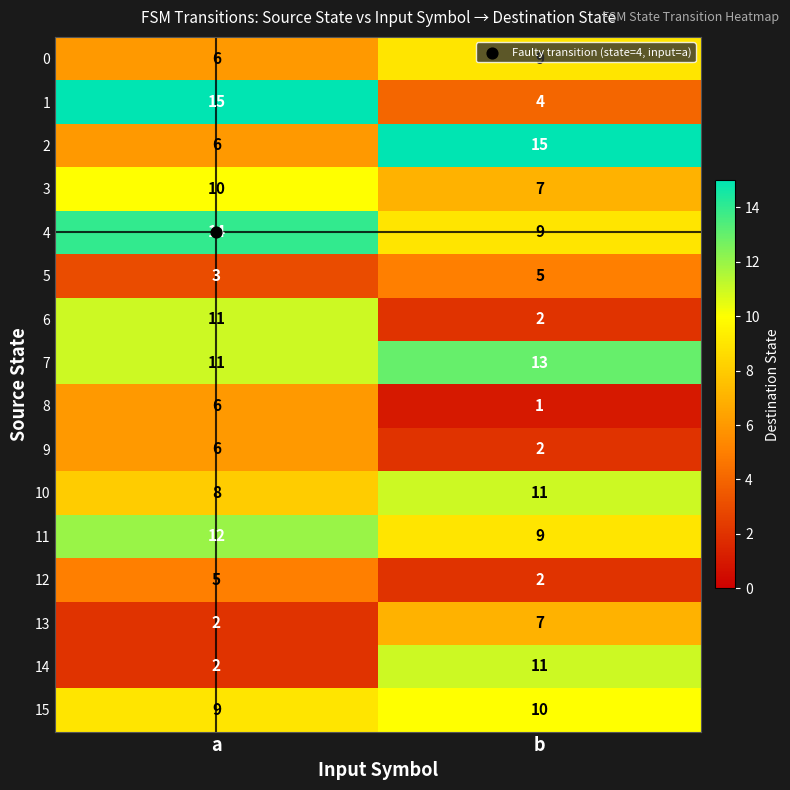

Is it true that 4 equals 14 at a?

True